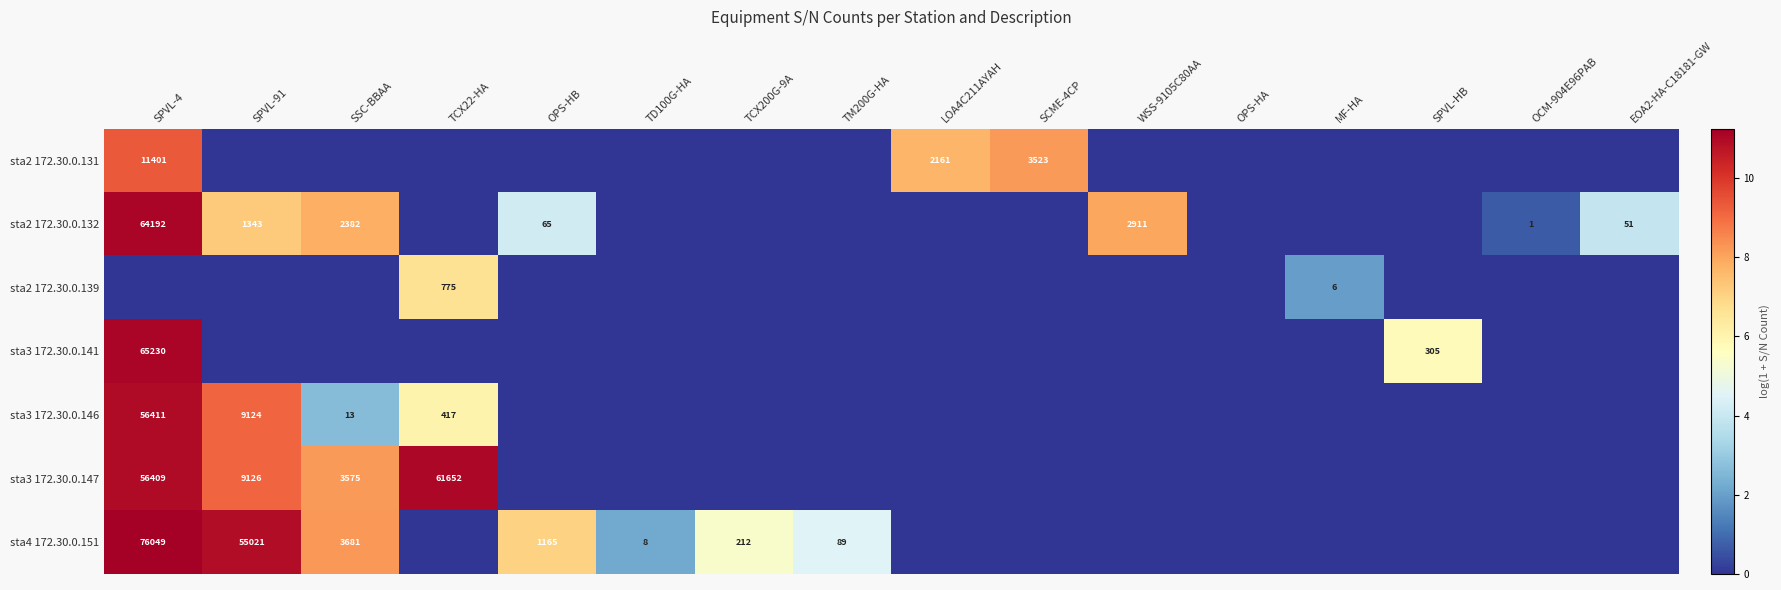

The sta4 172.30.0.151 series shows 1165 at OPS-HB. True or false?

True